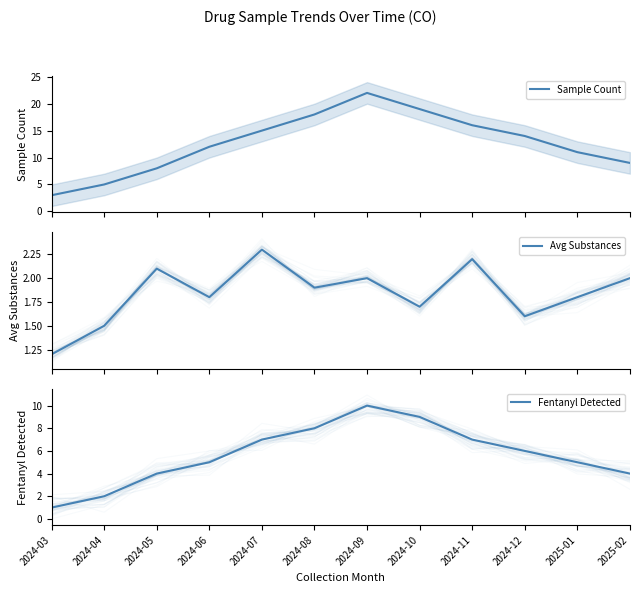

How many lines are shown in the chart?

3